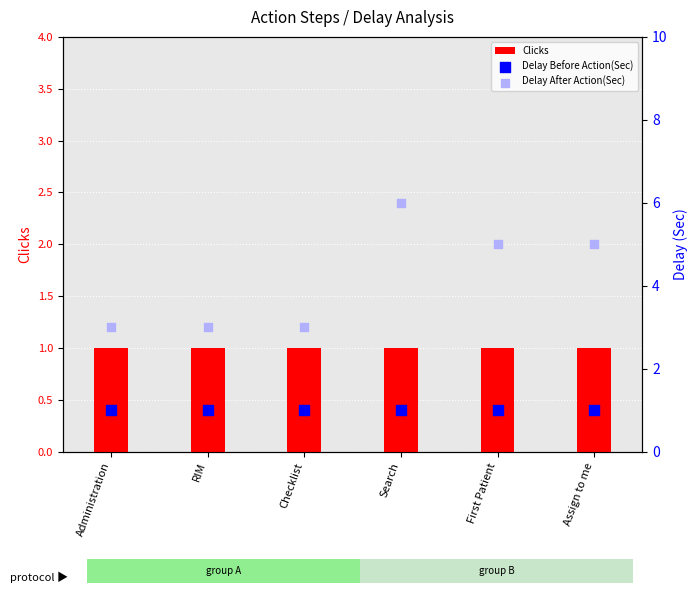

Which series has the largest total across all categories?

Delay After Action(Sec)